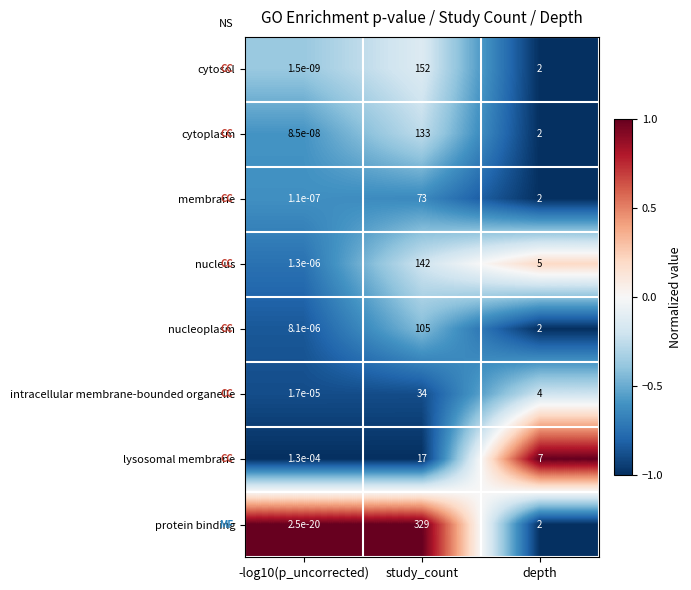

Where does the lysosomal membrane series first go above 7?

study_count